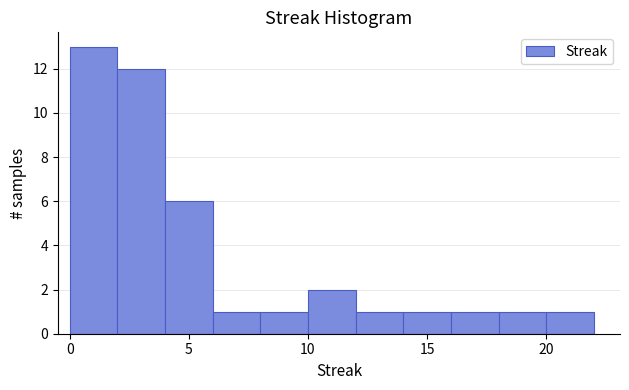

Reading left to right, transcribe this chart: for each bar, give the range it covers on the x-axis and its height. The values are not printed on the chart, so give them approximately, as read against the axis.

0 to 2: 13
2 to 4: 12
4 to 6: 6
6 to 8: 1
8 to 10: 1
10 to 12: 2
12 to 14: 1
14 to 16: 1
16 to 18: 1
18 to 20: 1
20 to 22: 1